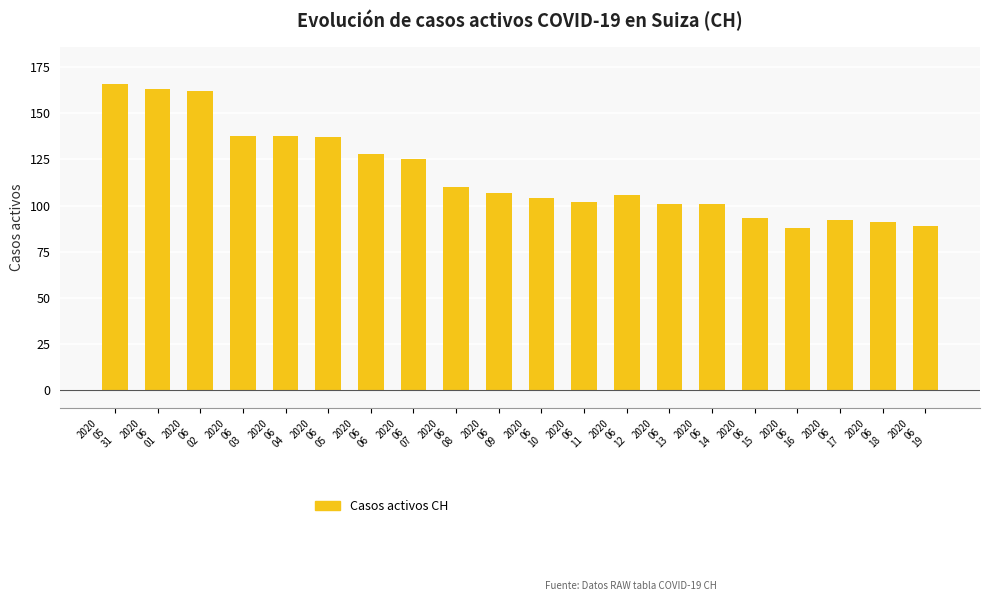

What is the difference between the second highest and second lowest values?

74